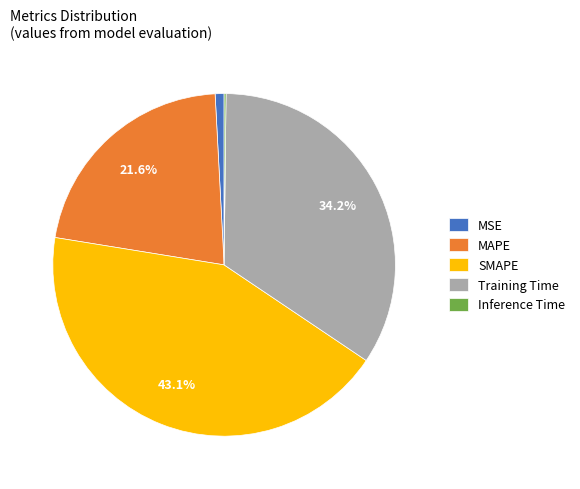

Which slice is the largest?

SMAPE